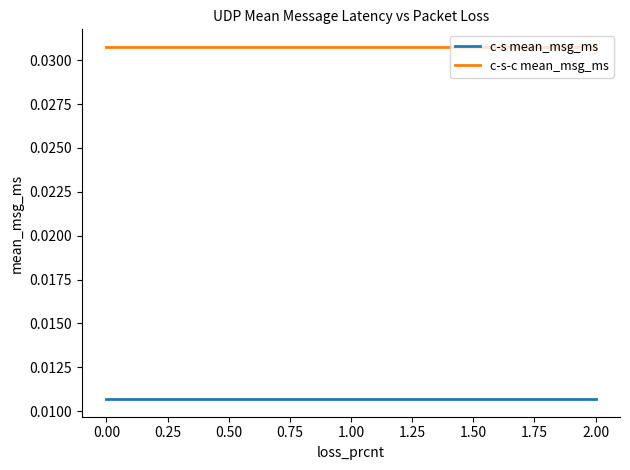

Which series has the largest total across all categories?

c-s-c mean_msg_ms